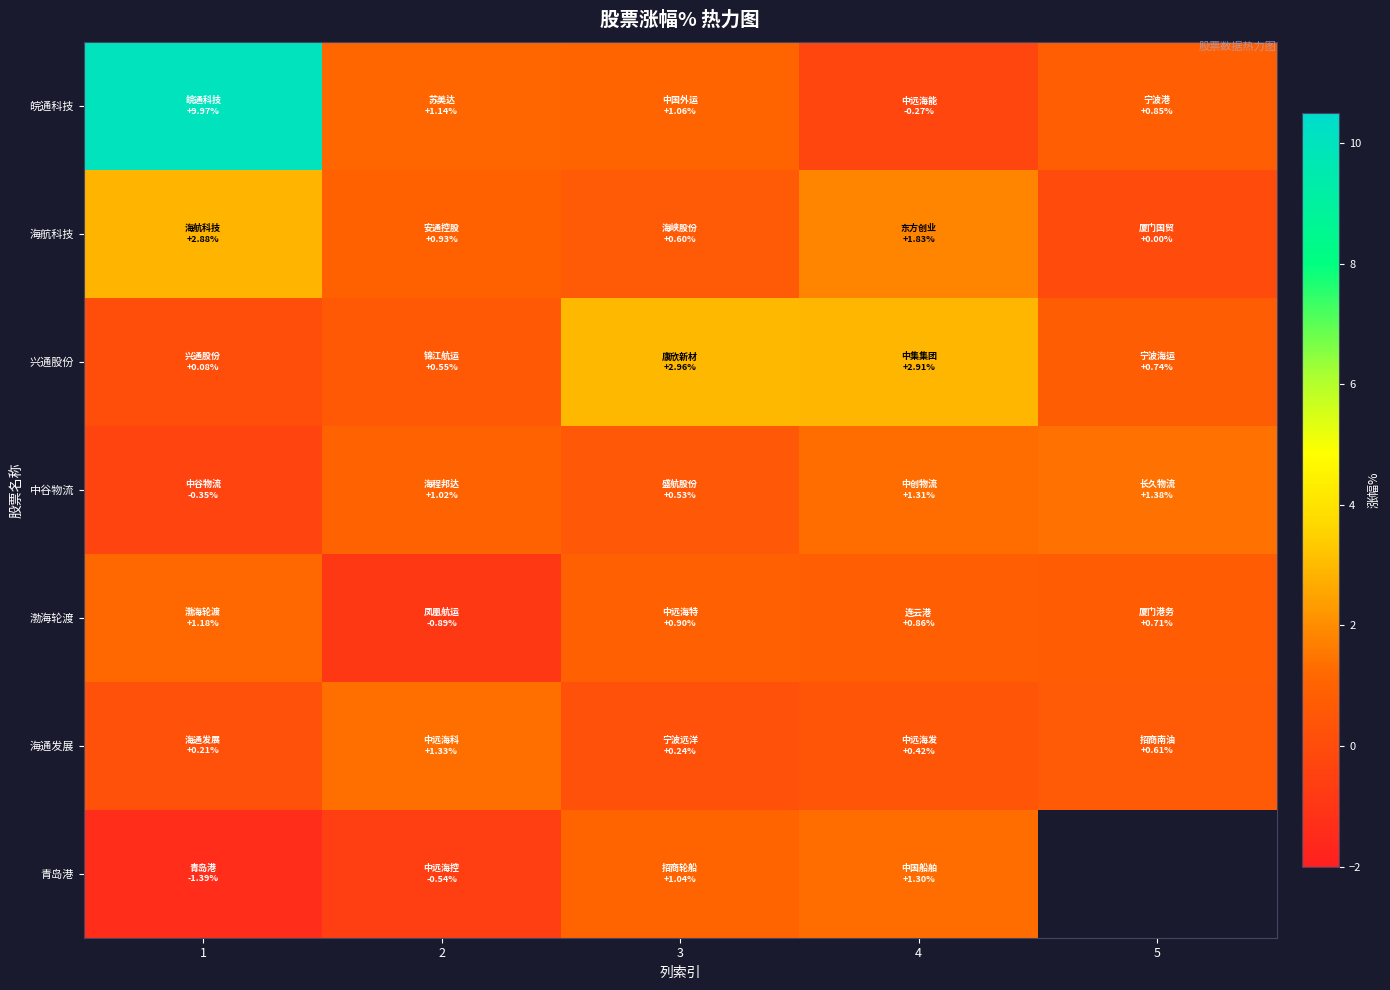

How many categories are shown in the chart?

5